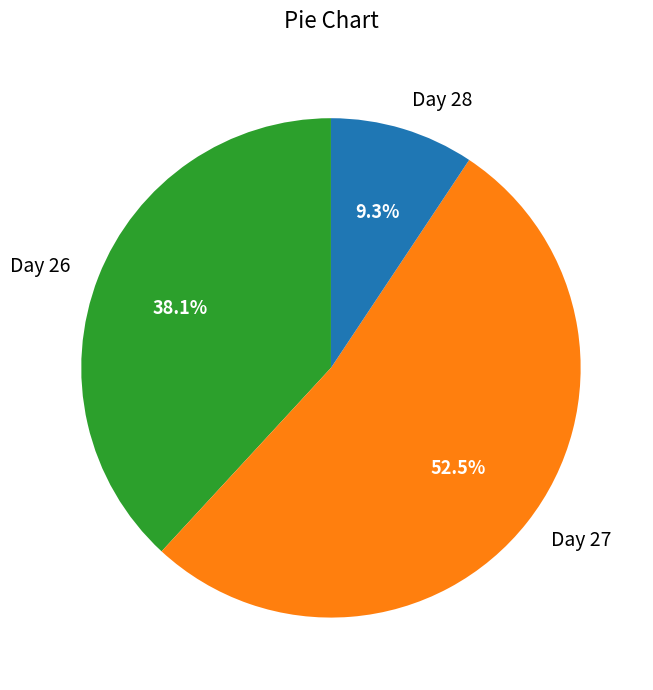

What is the smallest slice in the pie chart?

Day 28